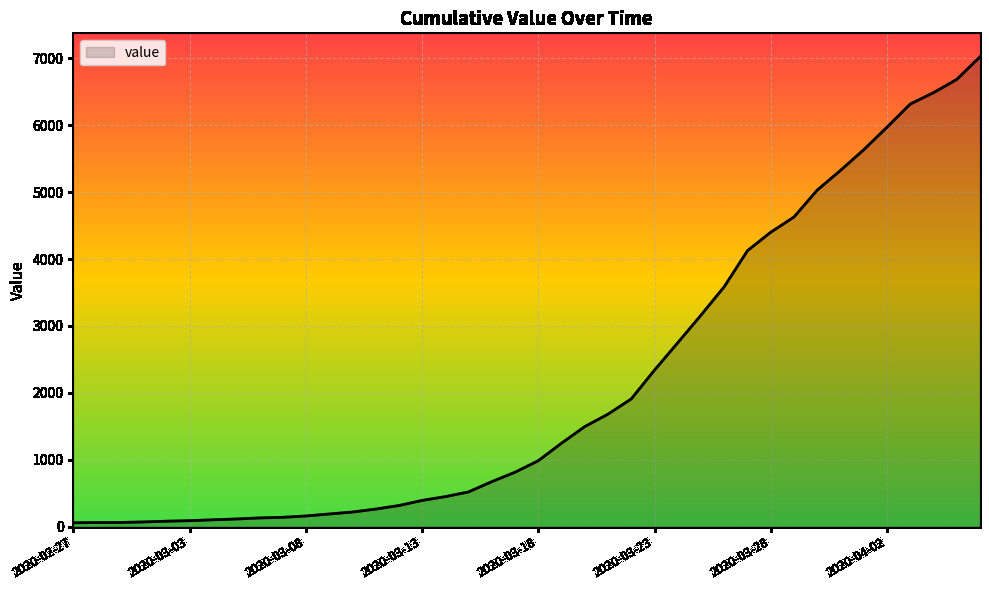

What is the difference between the maximum and minimum values?

6964